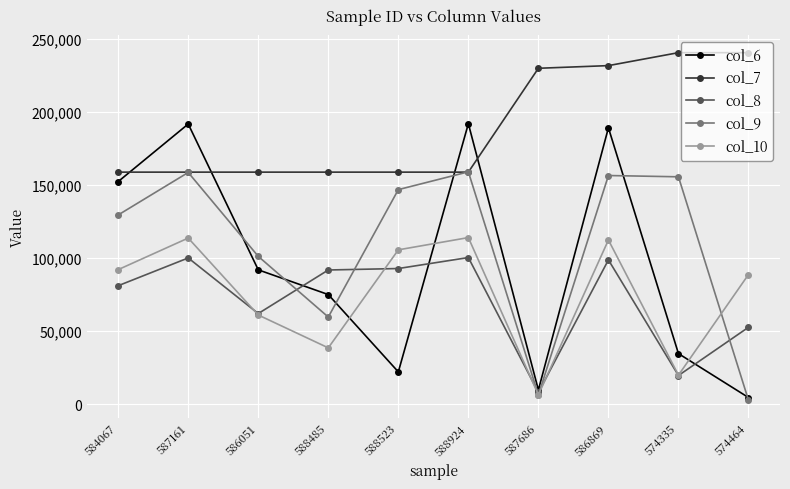

After their last crossing, which series has the higher values: col_9 or col_7?

col_7